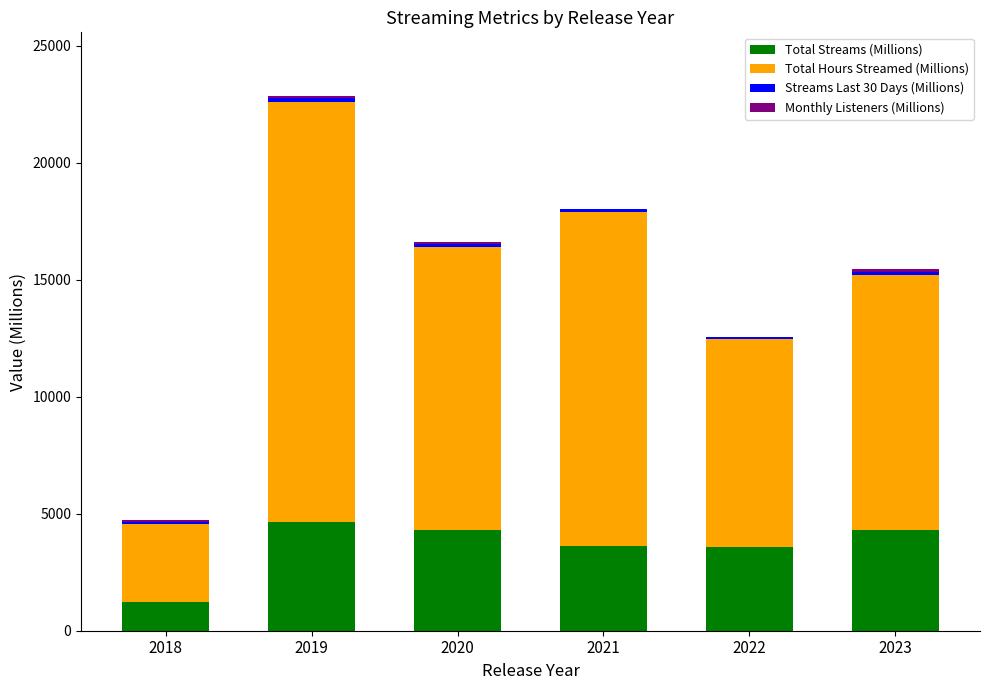

The Total Streams (Millions) series shows 6348.7 at 2022. True or false?

False